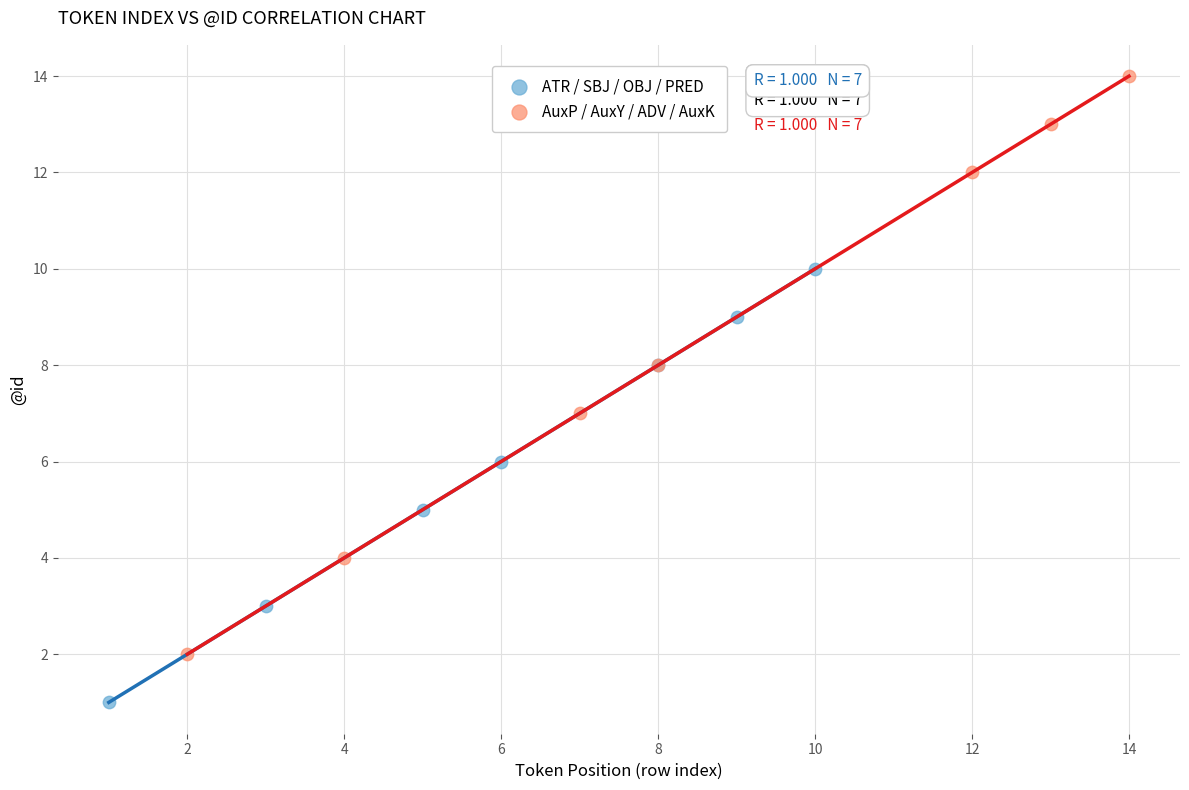

Which series has the widest spread of Y values?

AuxP / AuxY / ADV / AuxK